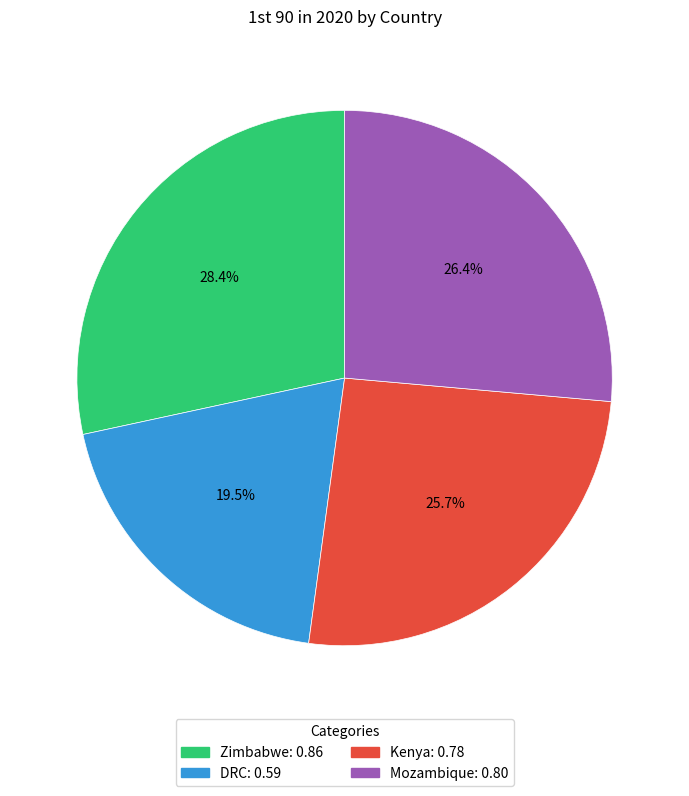

Is Zimbabwe the majority of the pie?

No